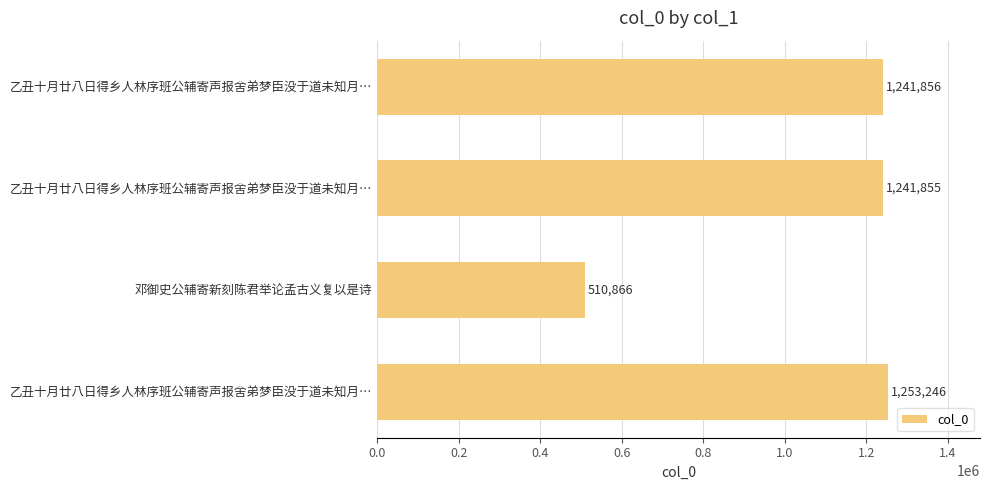

What is the maximum value shown in the chart?

1253246